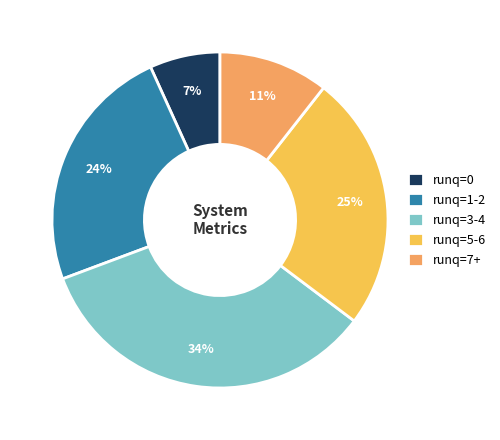

What is the ratio of the value at runq=7+ to the value at runq=5-6?

0.4